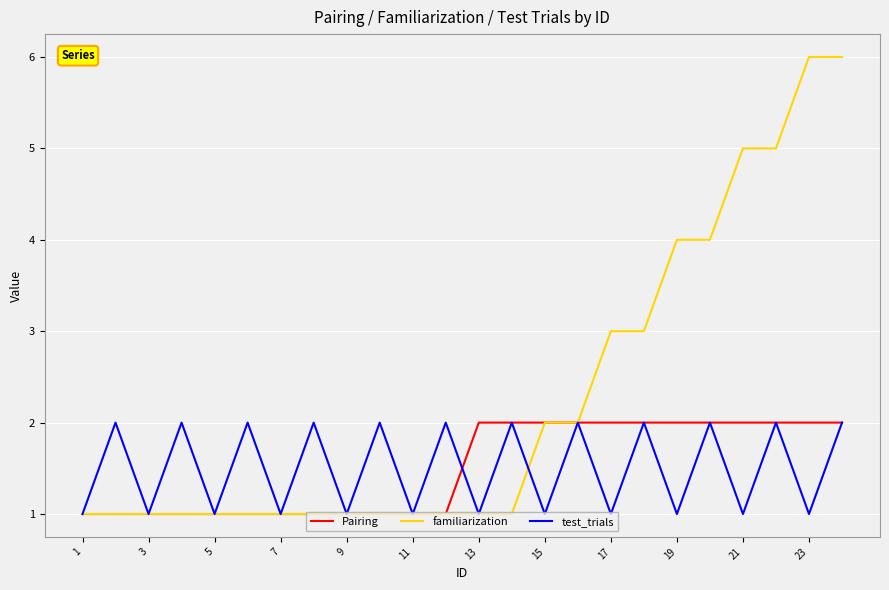

Which series has the largest range (max minus min)?

familiarization